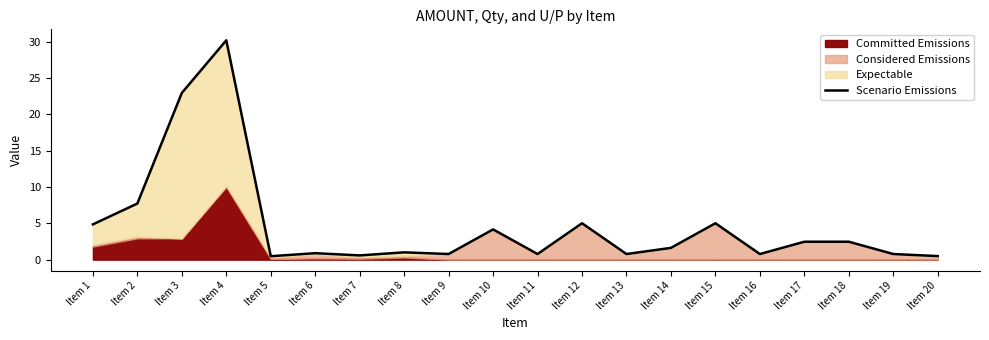

The value at Item 1 is 1.5. True or false?

False